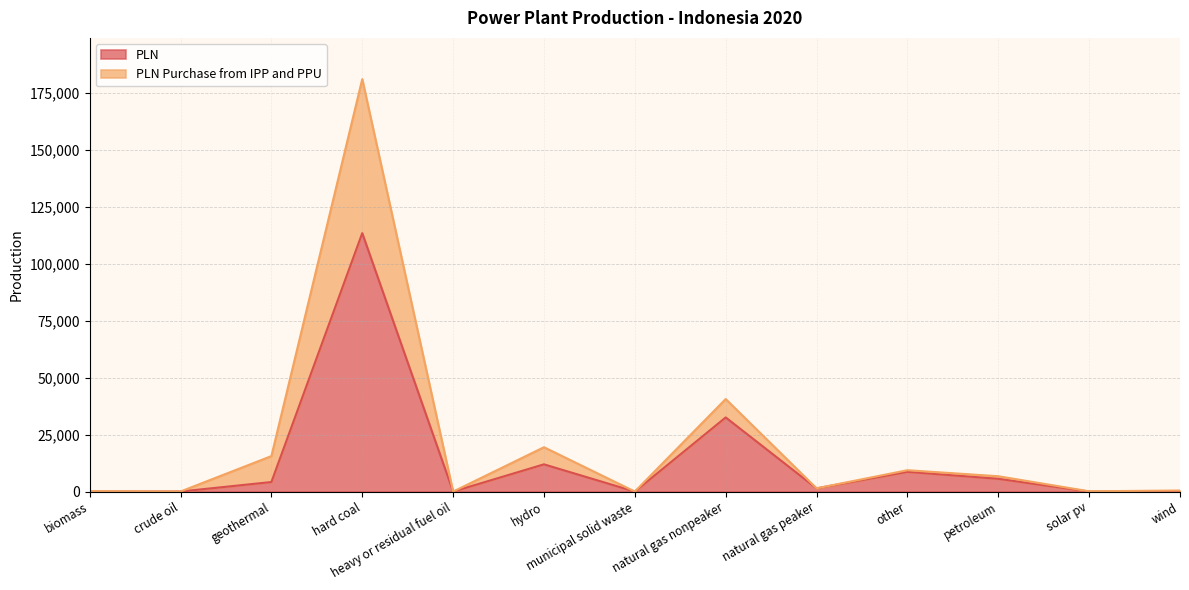

Which series changed the most between crude oil and natural gas nonpeaker?

PLN Purchase from IPP and PPU